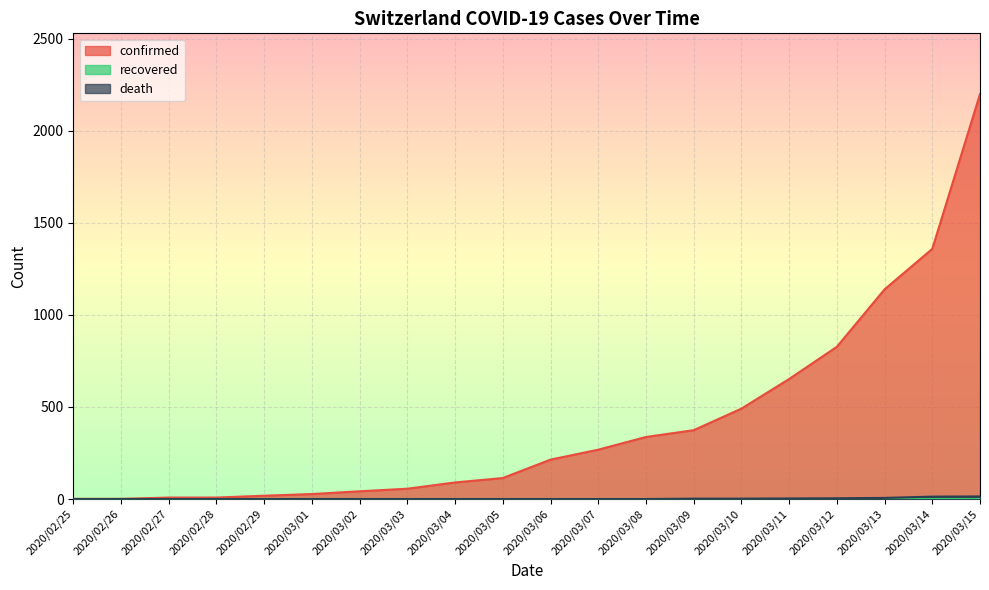

What is the total value across all series at 2020/03/15?

2214